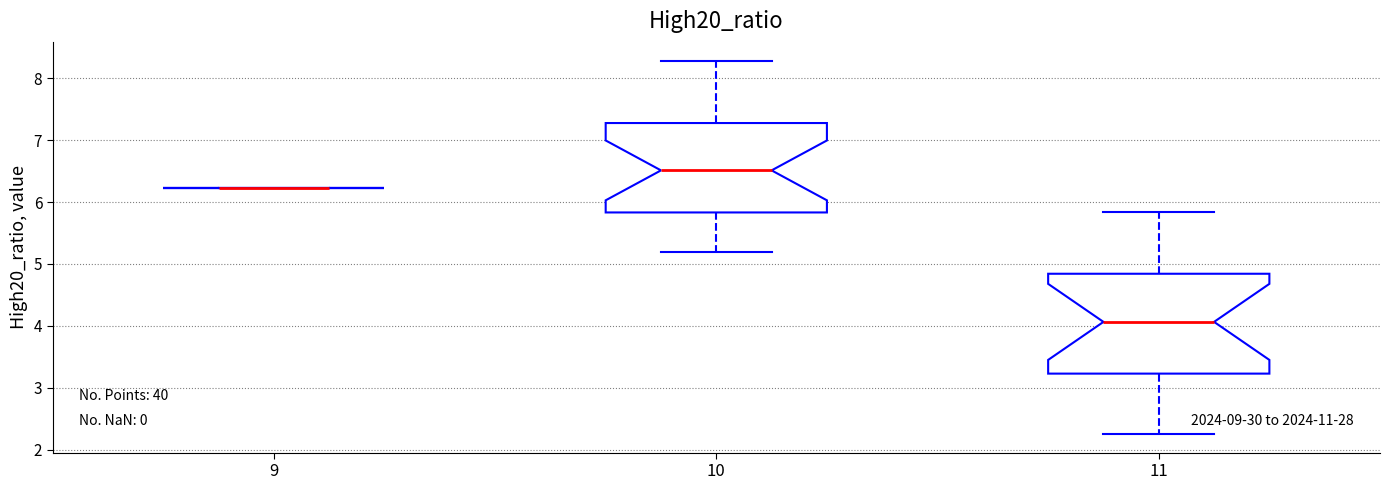

Reading left to right, read every box against the y-axis: the position of its median line, the range the box covers, and the ends of its whiskers. The values are not printed on the chart, so give them approximately, as read against the axis.

9: box collapsed to a line at 6.2, whiskers 6.2 to 6.2
10: median 6.5, box 5.8 to 7.3, whiskers 5.2 to 8.3
11: median 4.1, box 3.2 to 4.8, whiskers 2.3 to 5.8